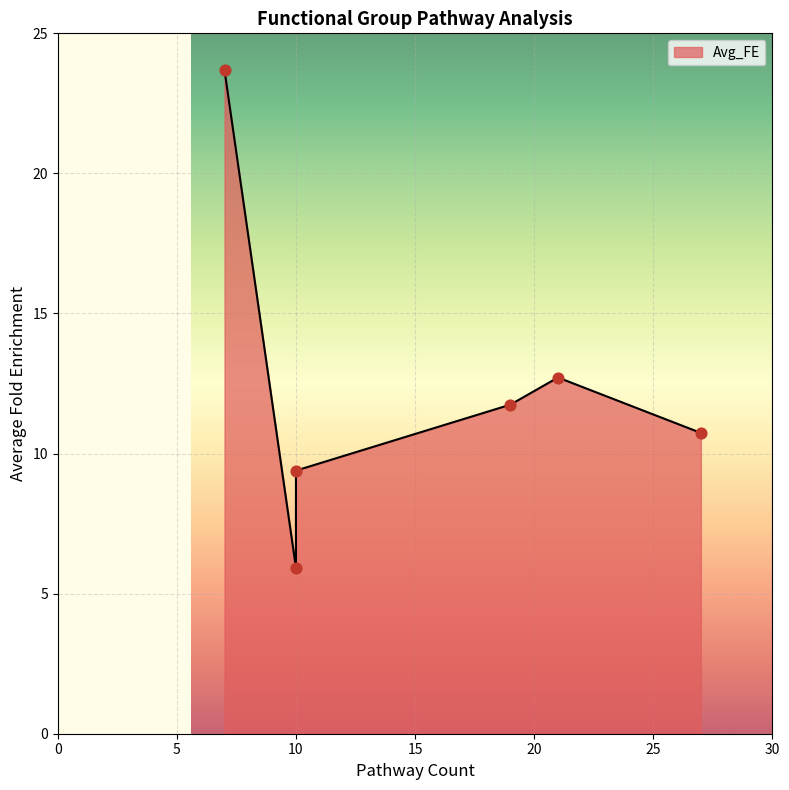

What is the change in value from 19 to 27?

-1.0